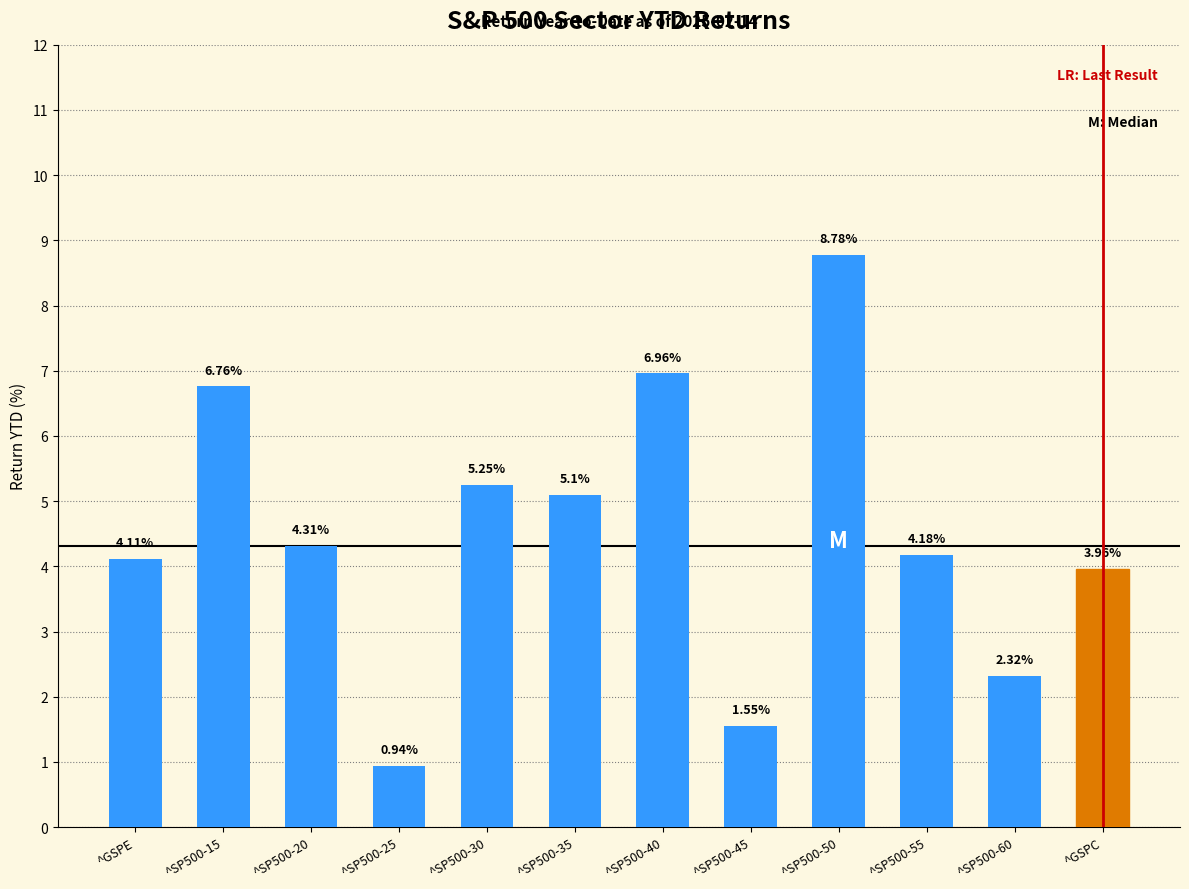

Count the number of values greater than 4.

8